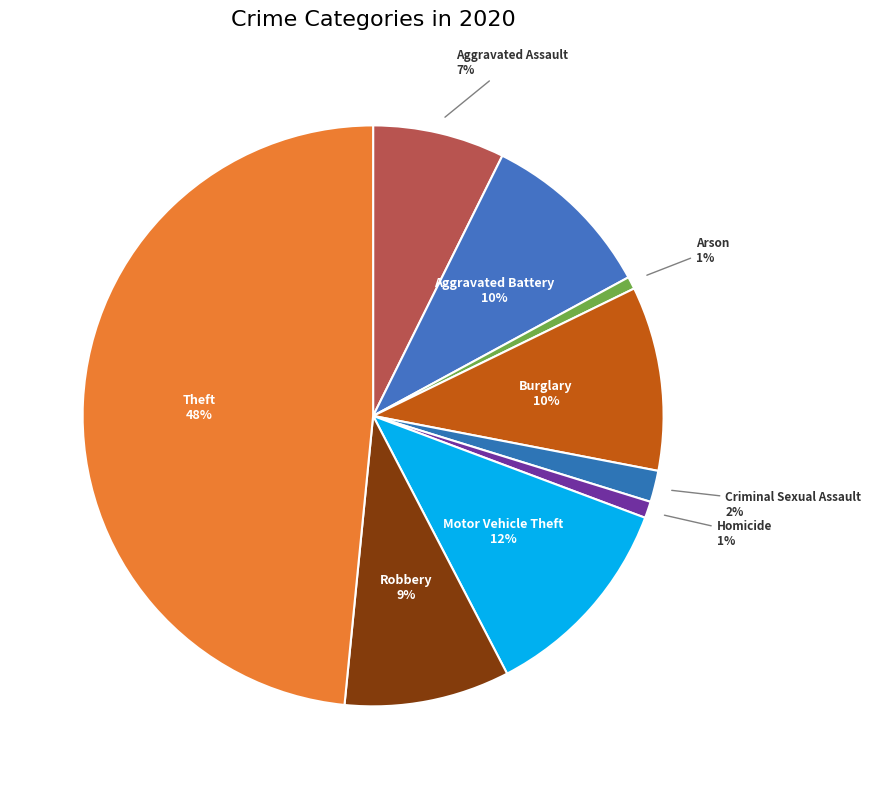

What is the ratio of the value at Aggravated Battery to the value at Motor Vehicle Theft?

0.8